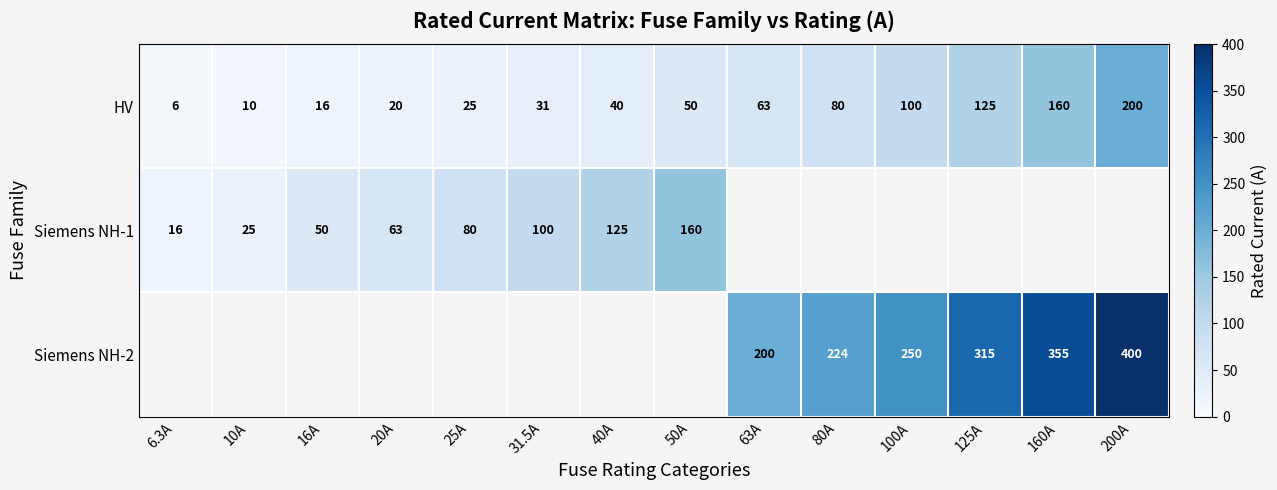

What is the highest value of the HV series?

200.0